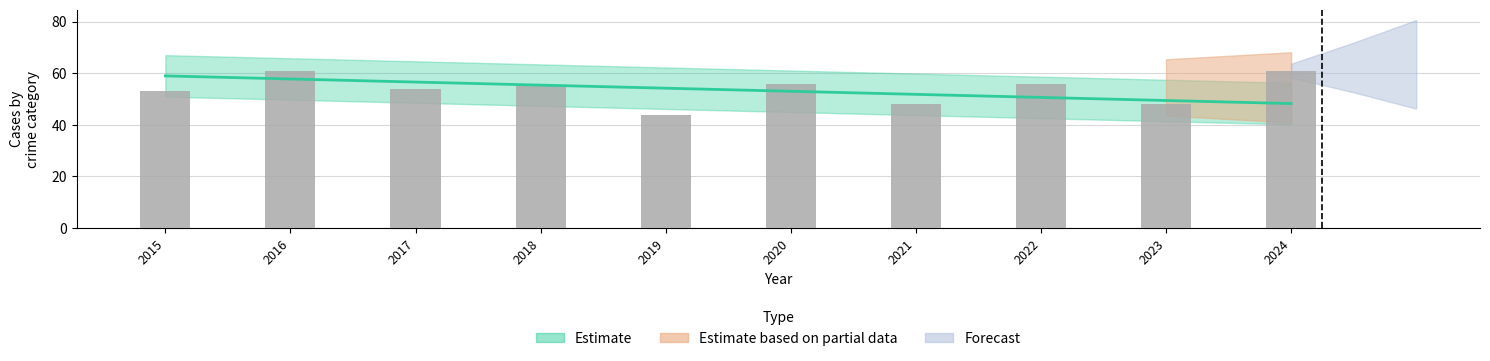

Reading right to left, list all the values displayed in this chart.

61	48	56	48	56	44	55	54	61	53